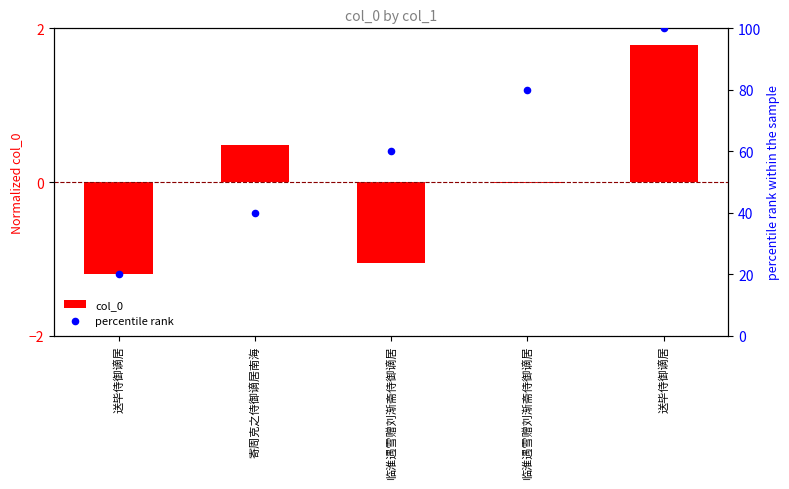

Is the value of percentile rank at 送毕侍御谪居 greater than the value of col_0 at 临淮遇雪赠刘渐斋侍御谪居?

Yes